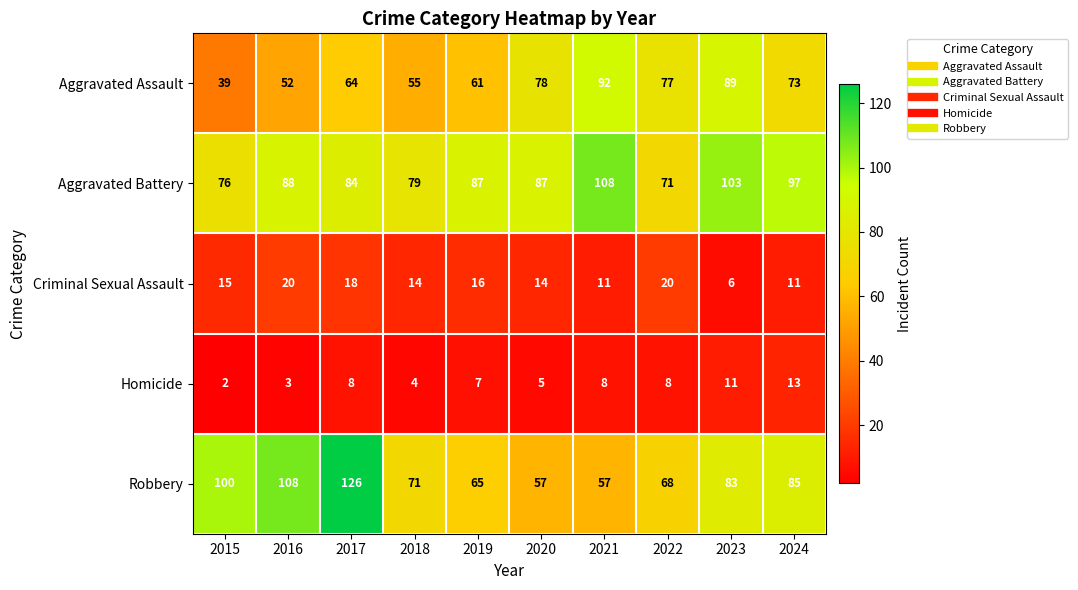

Which series has the largest total across all categories?

Aggravated Battery